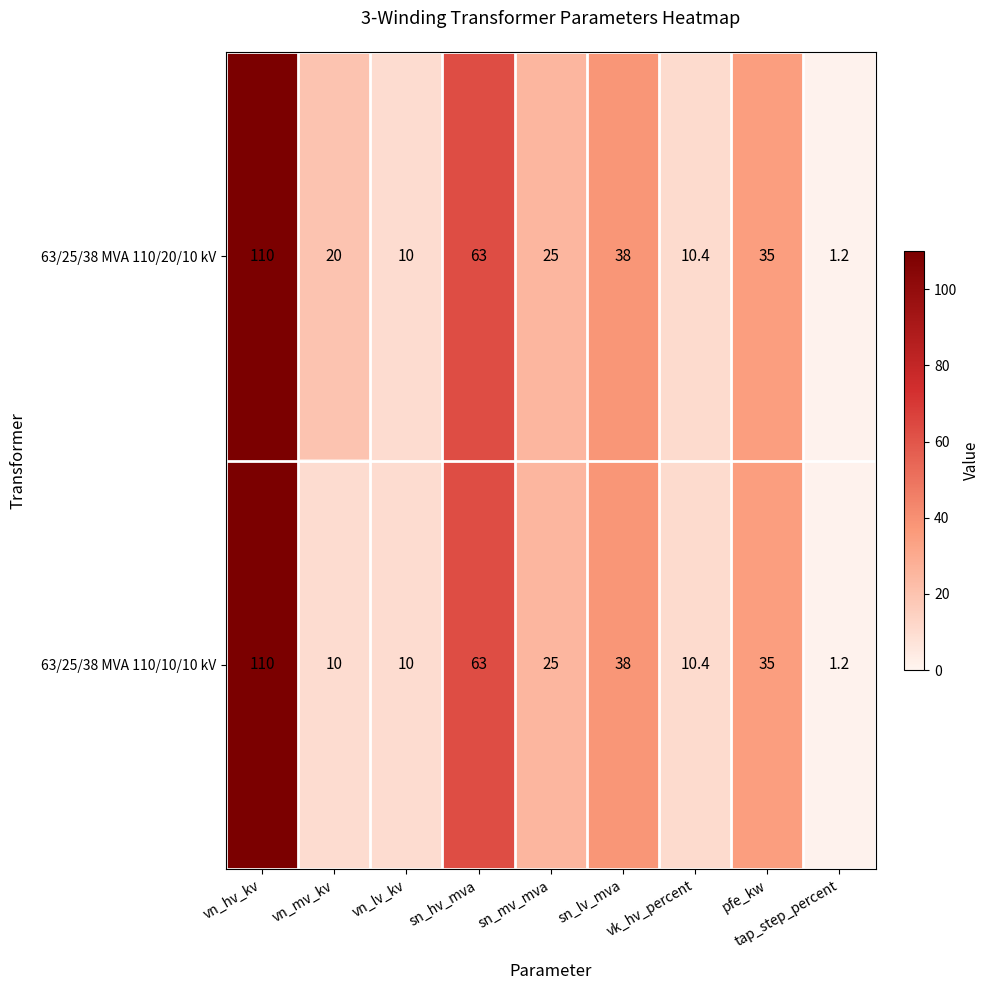

What is the total value across all series at sn_hv_mva?

126.0